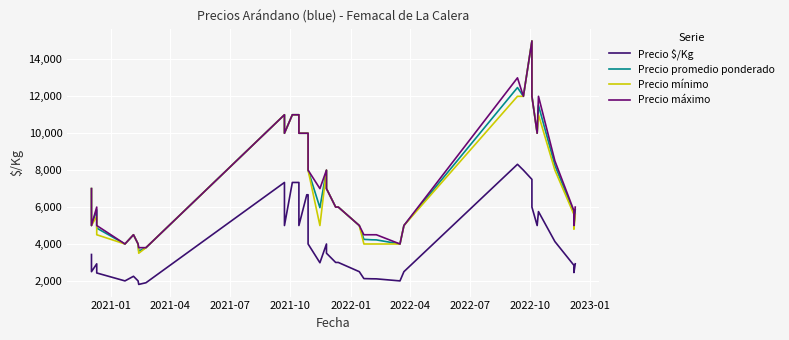

What is the maximum value shown in the chart?

15000